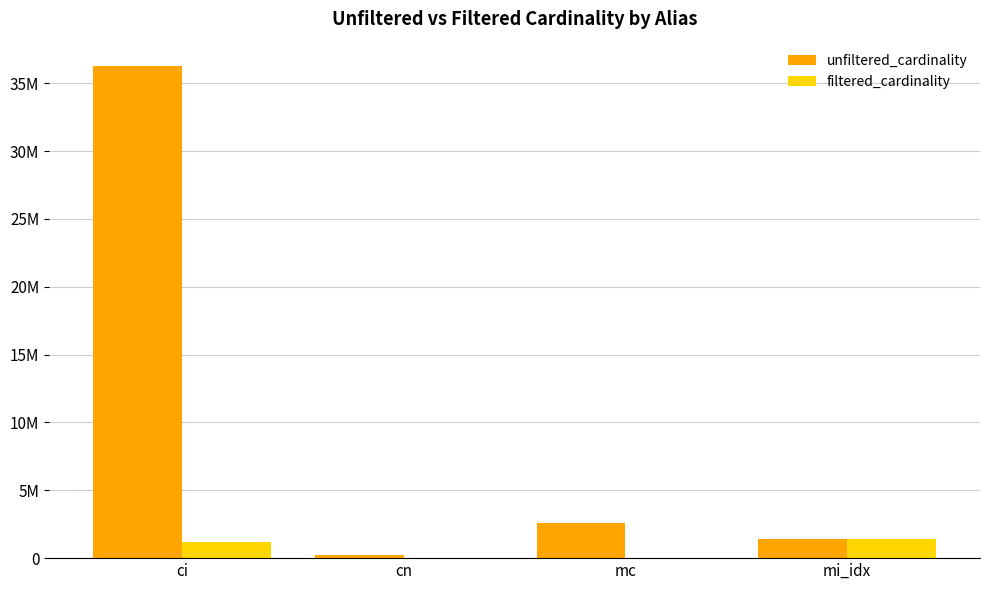

What is the total value across all series at mc?

2618568